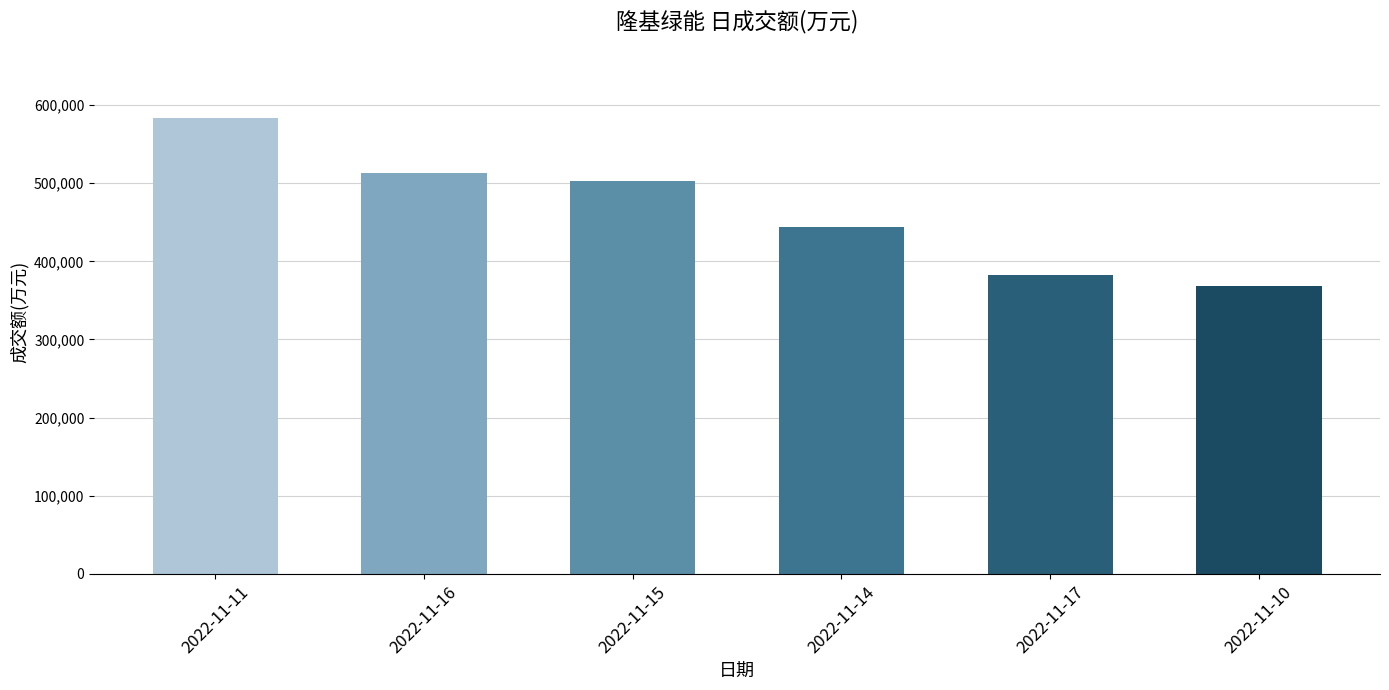

What is the value of the 1st bar from the left?

583604